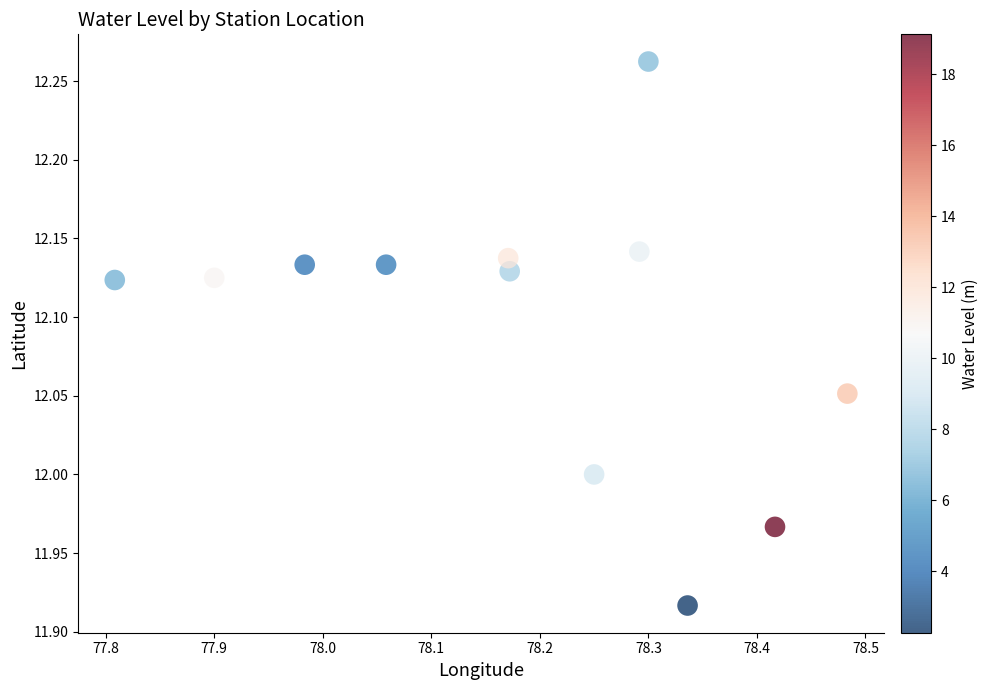

What is the average X value?

78.2